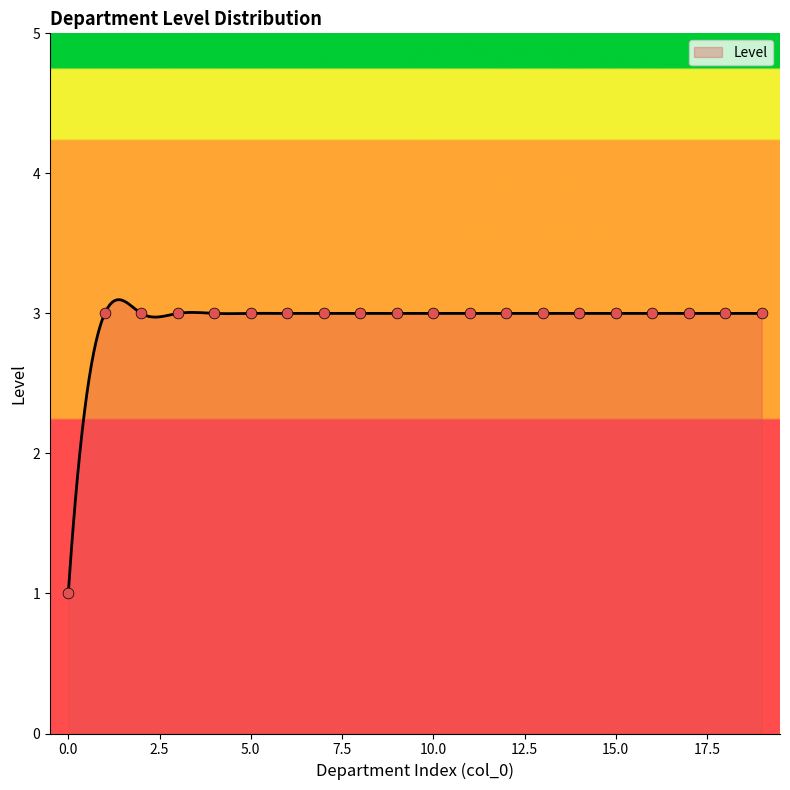

Which has a higher value, 18 or 16?

18